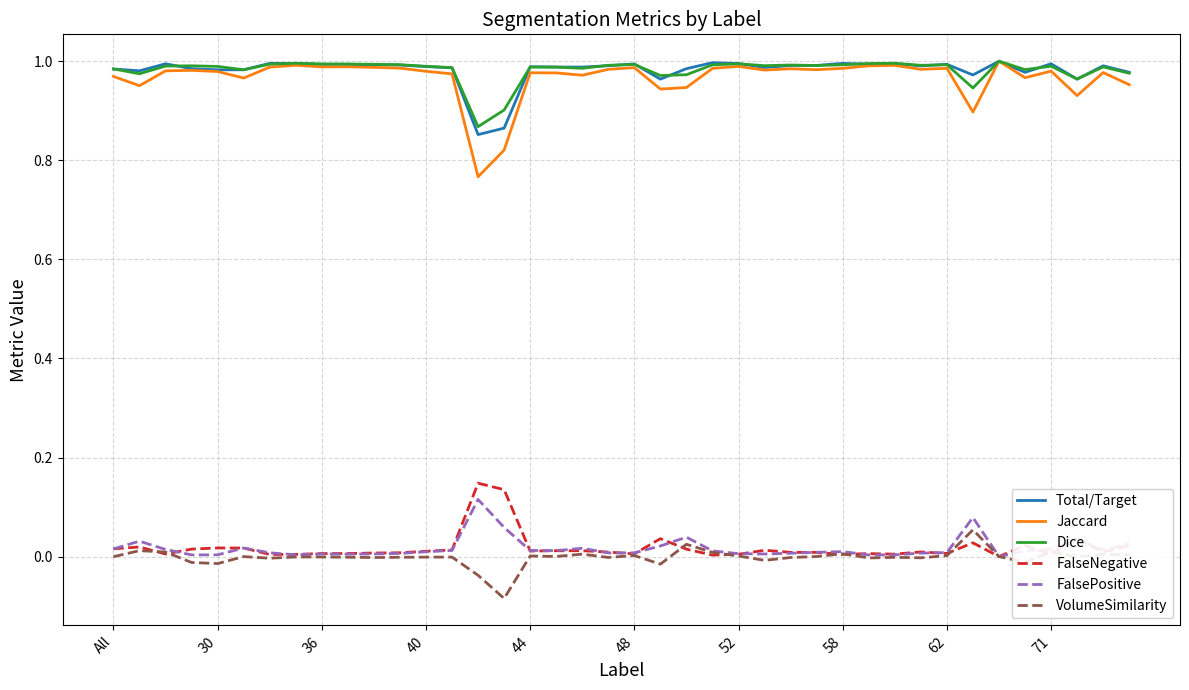

True or false: FalsePositive and Total/Target cross at least once.

False